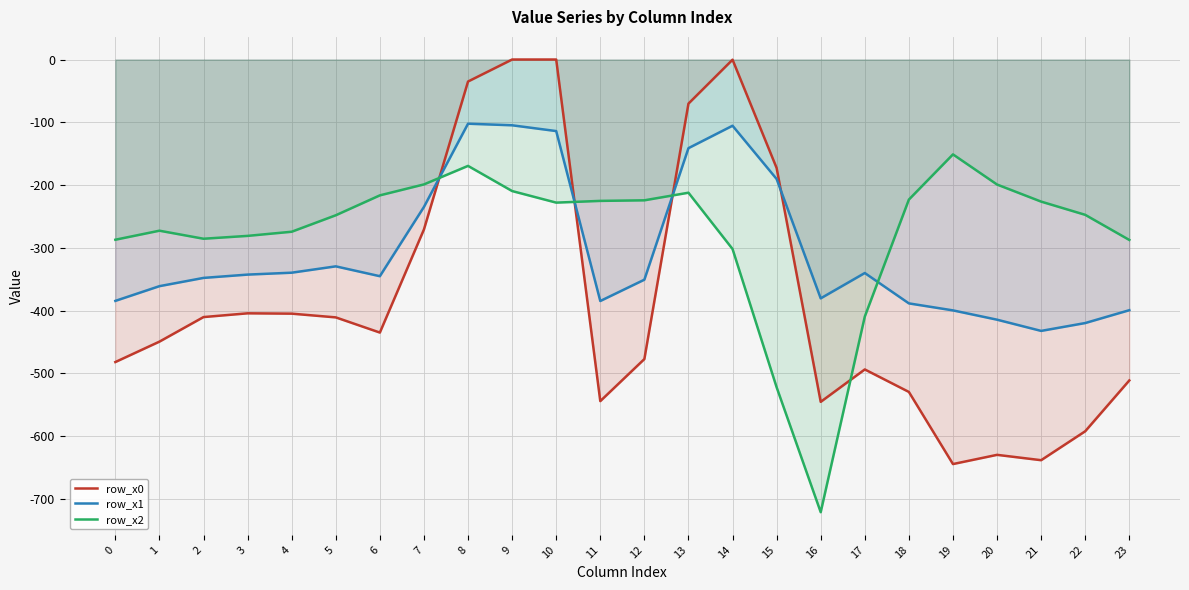

How many interior local valleys does the row_x2 series have?

3